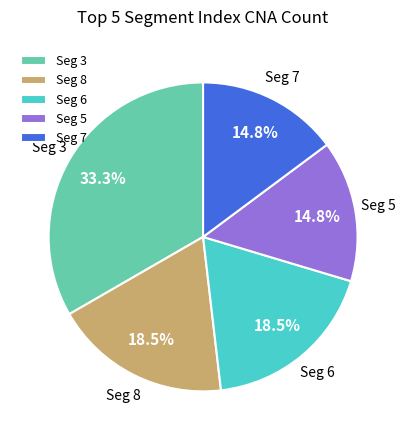

Is there any slice that represents more than half of the pie?

No